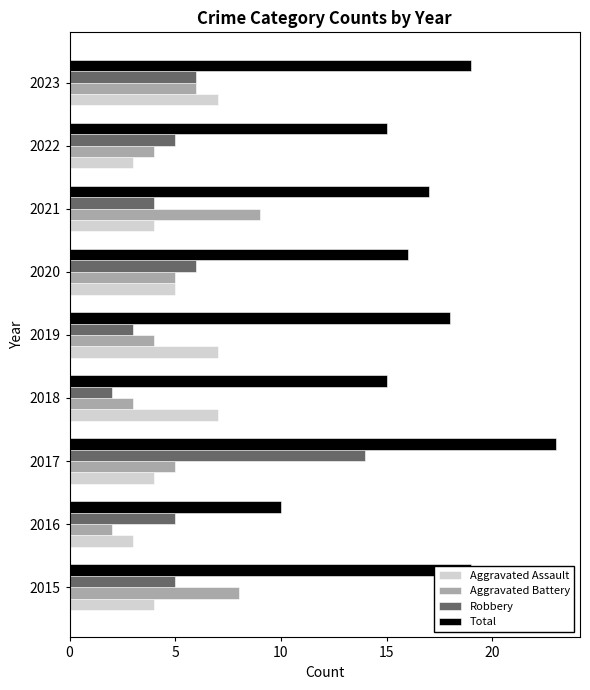

Count the number of categories in the chart.

9